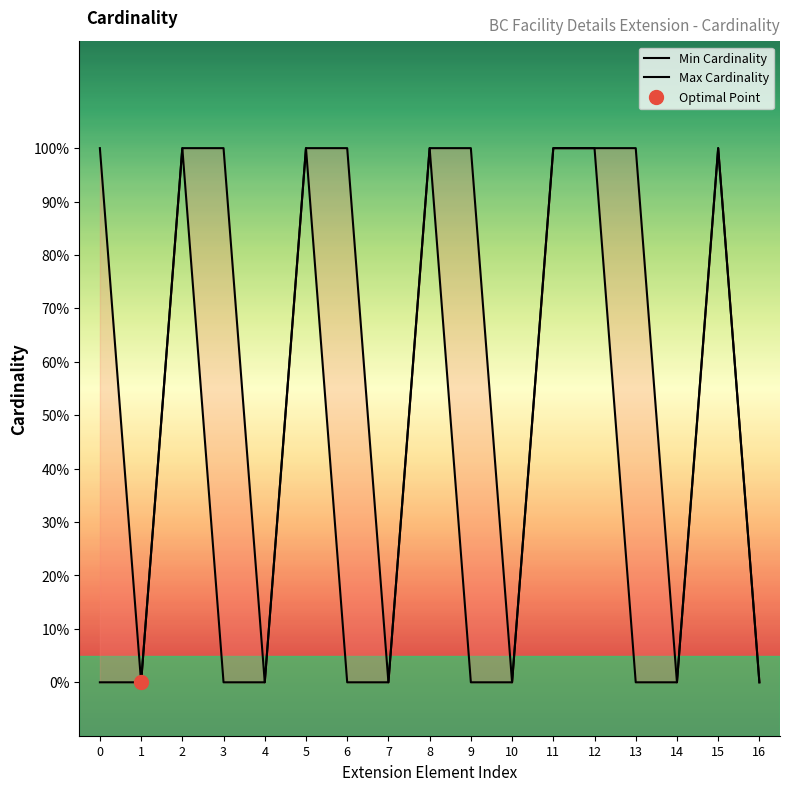

True or false: Min Cardinality has more than 1 points higher than both neighbors.

True